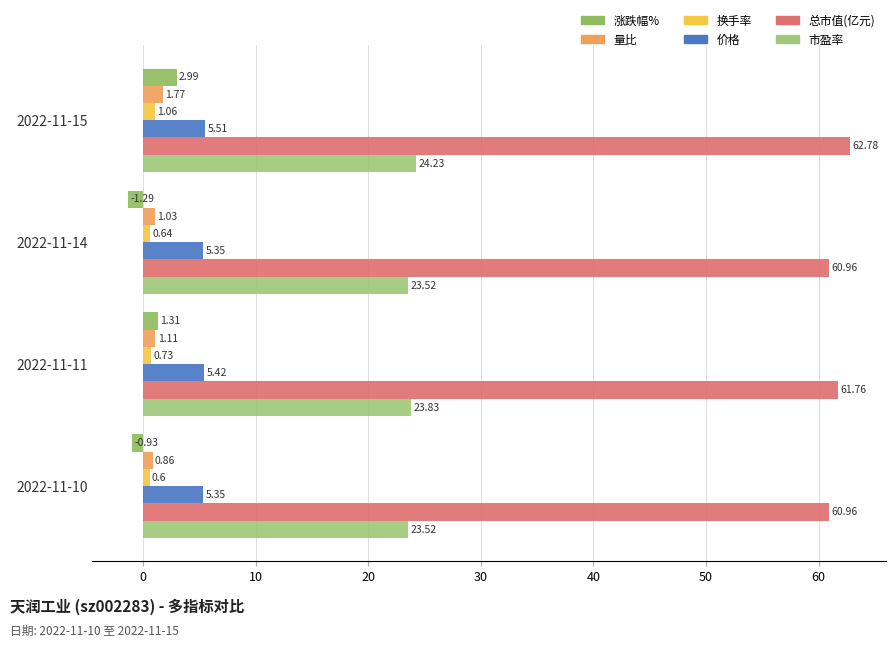

What are all the series names shown in the legend?

涨跌幅%, 量比, 换手率, 价格, 总市值(亿元), 市盈率